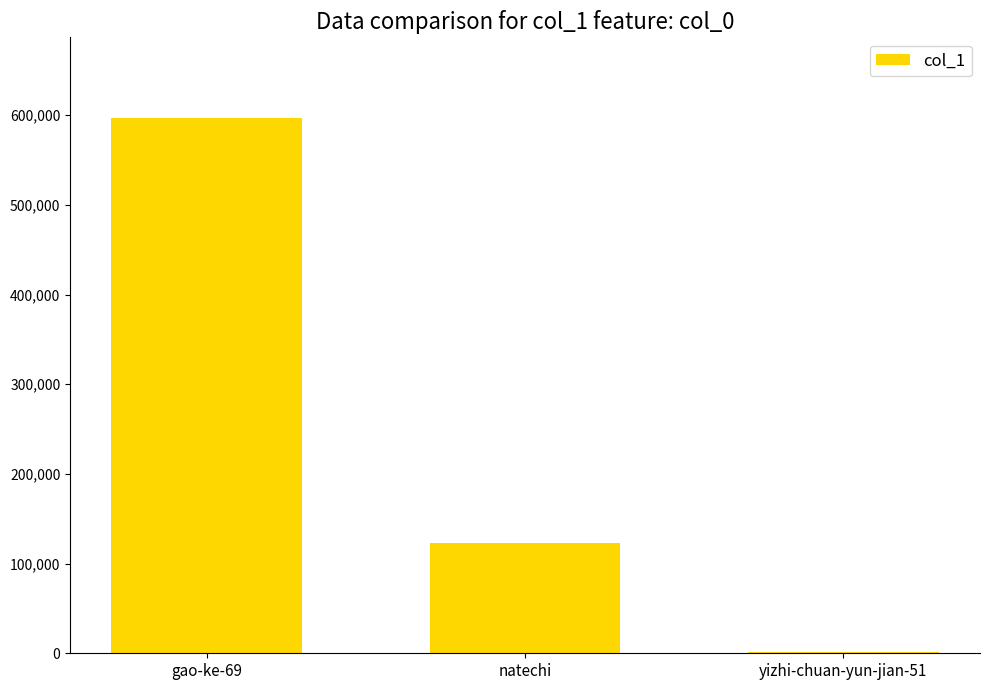

What is the sum of all values?

721131